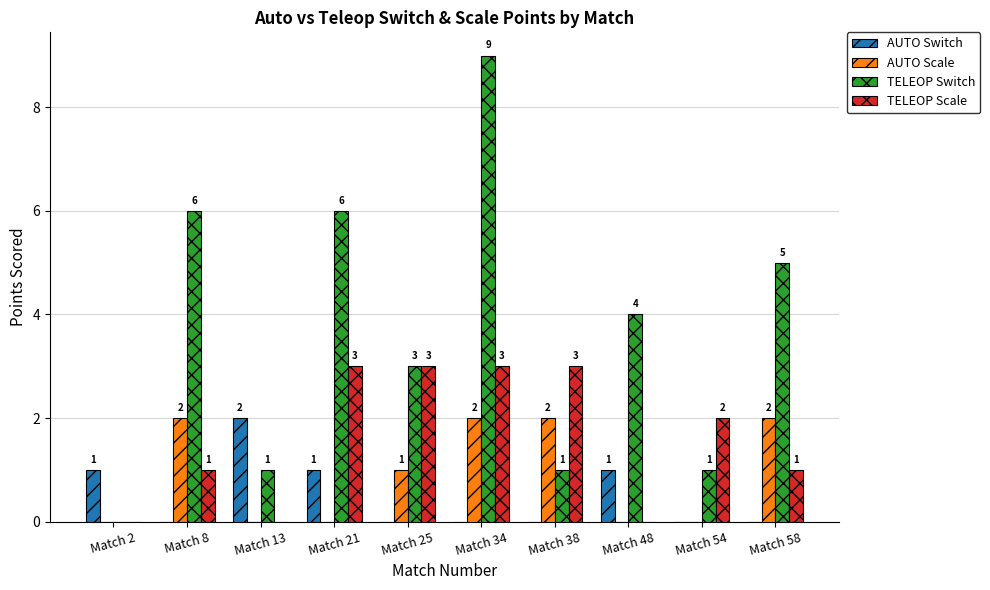

How many groups of bars are there?

10